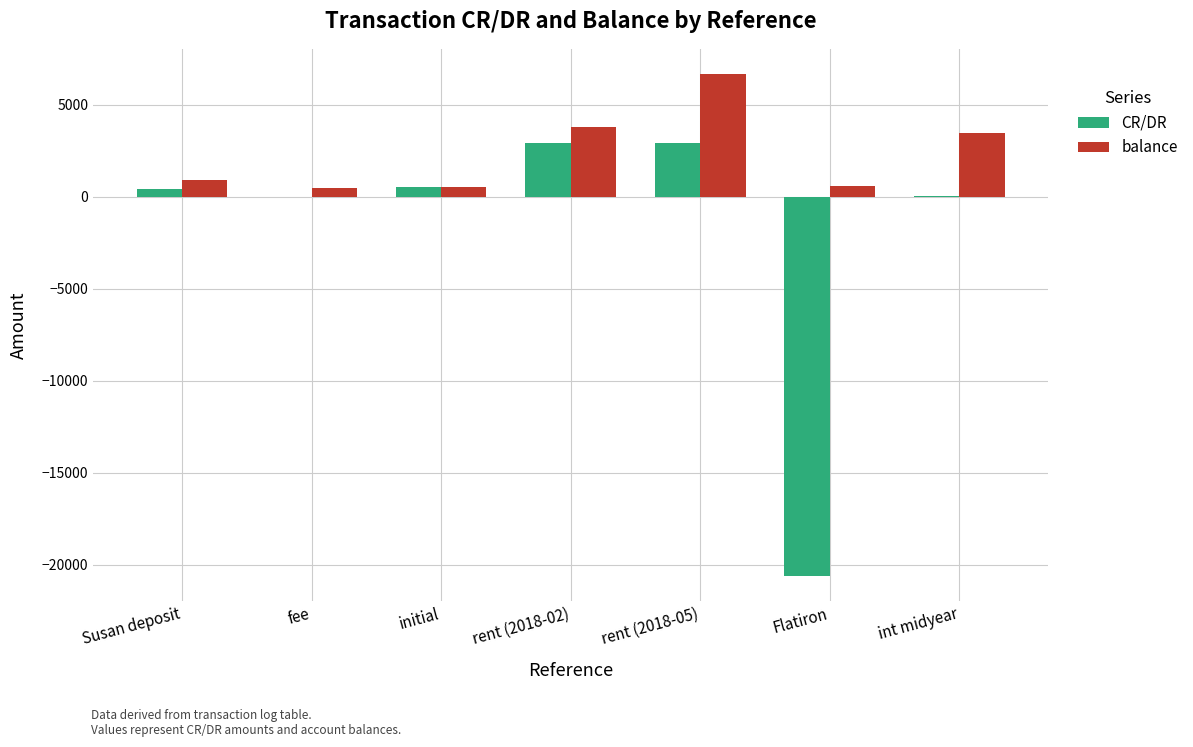

Which series changed the most between Susan deposit and rent (2018-02)?

balance